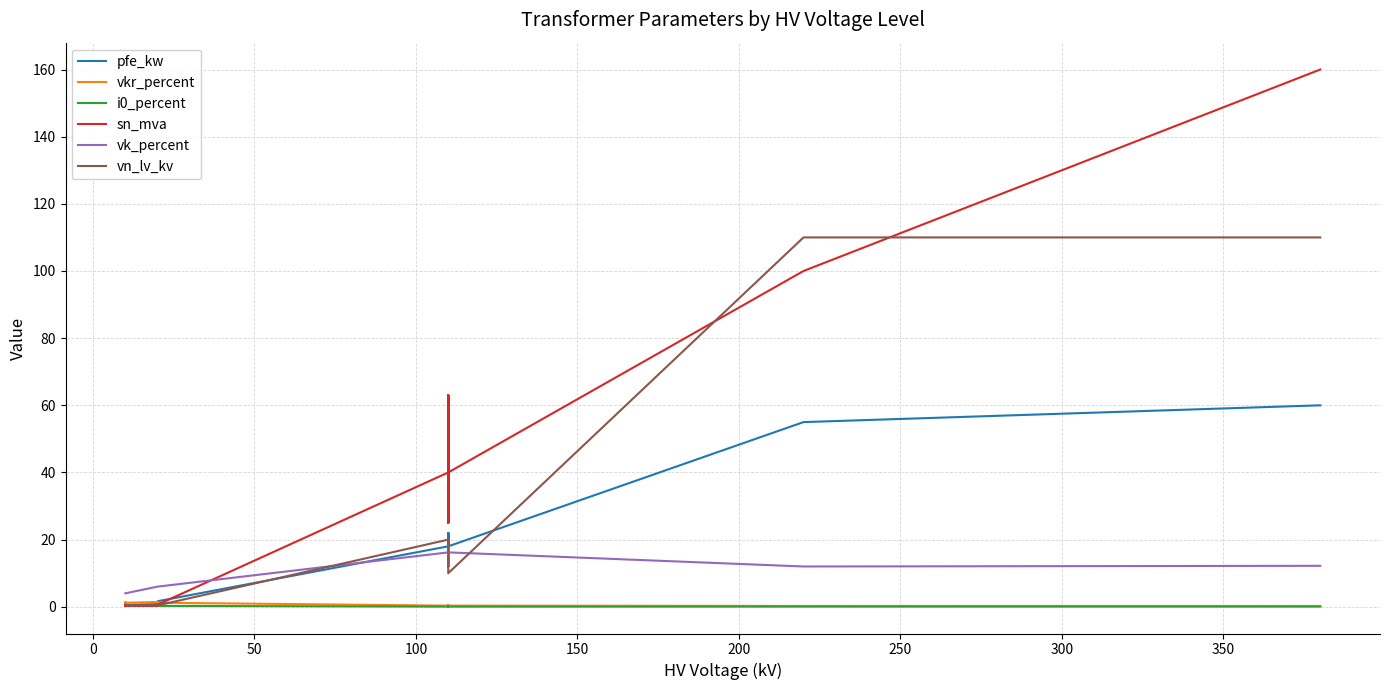

The value of pfe_kw at 12 is 17.4. True or false?

False